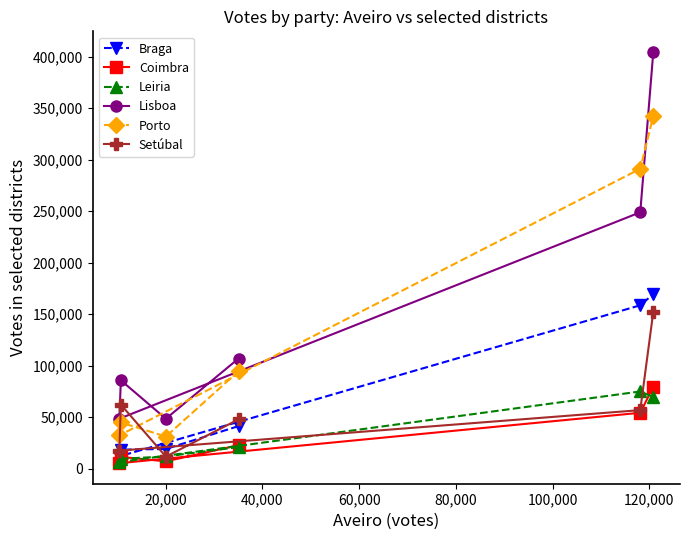

True or false: Coimbra and Porto intersect in this chart.

False